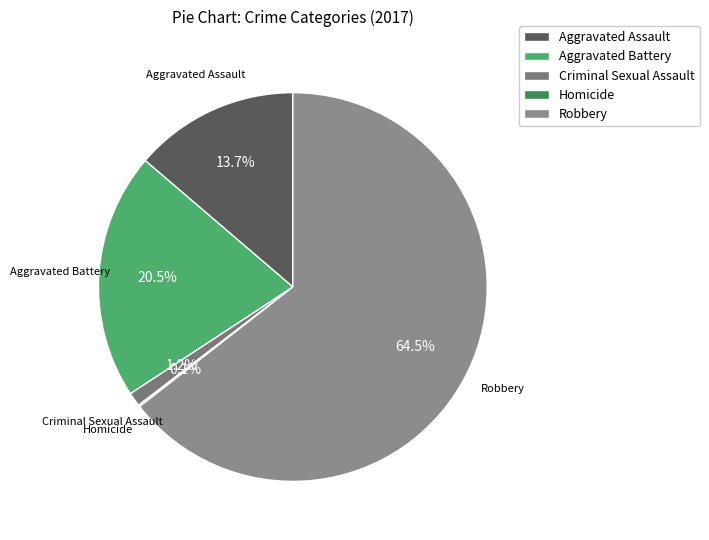

To the nearest percent, what portion does Aggravated Assault represent?

14%